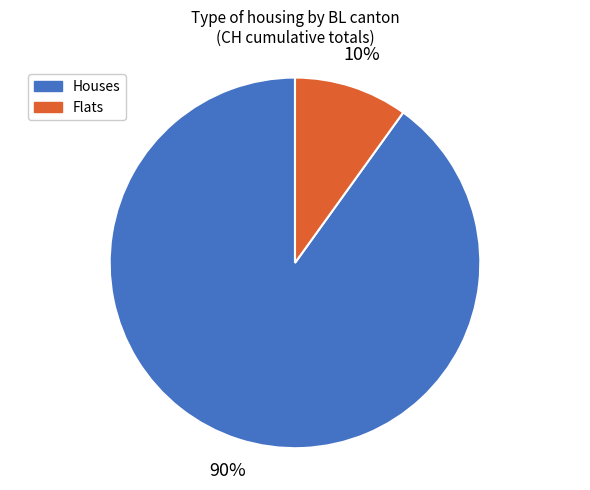

To the nearest percent, what is the difference between the largest and smallest slice percentages?

80%